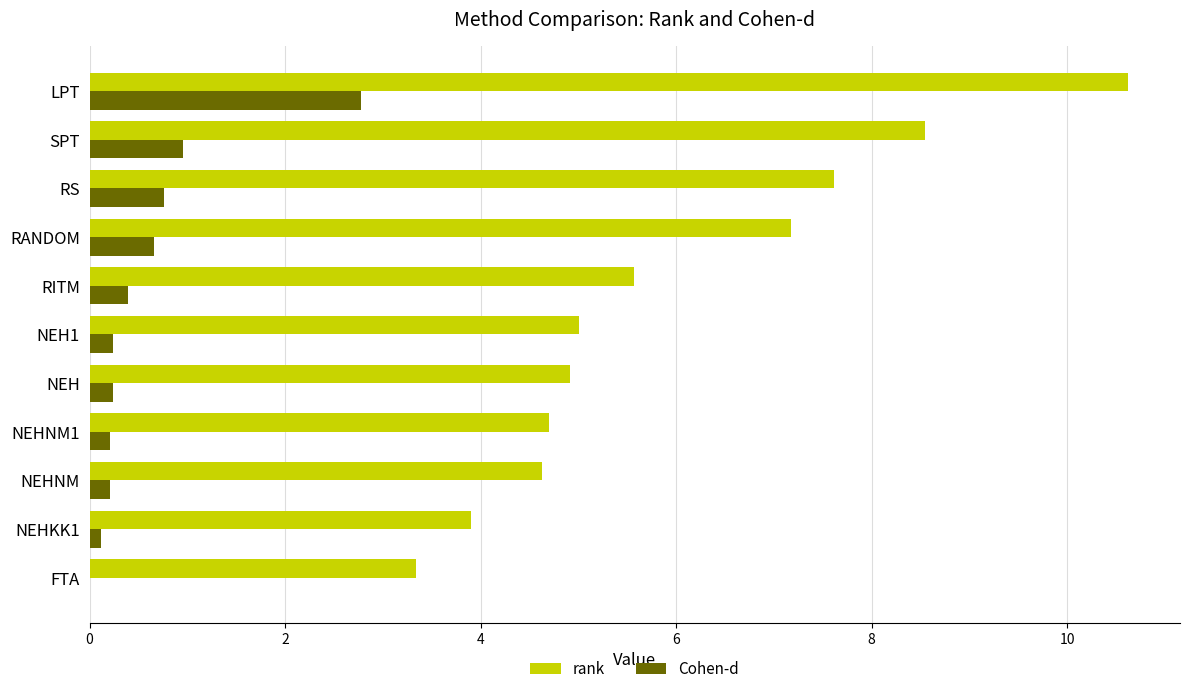

Which series has the largest total across all categories?

rank